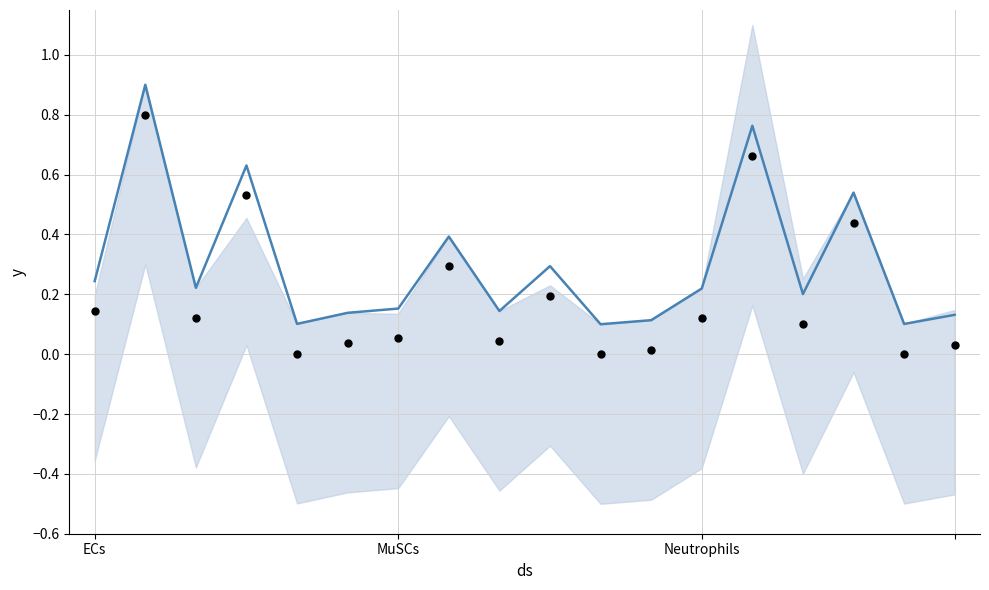

What are all the series names shown in the legend?

Edge average expression weight, Edge avg expr derived specificity